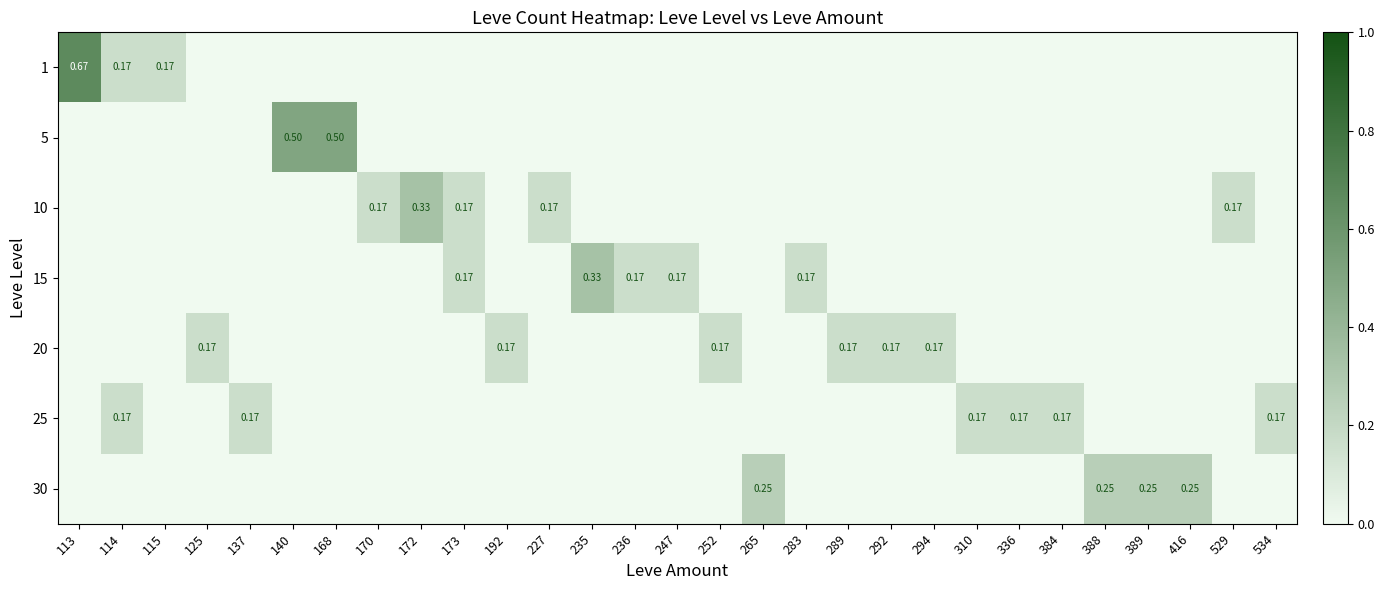

What is the difference between the highest and lowest values at 416?

0.2